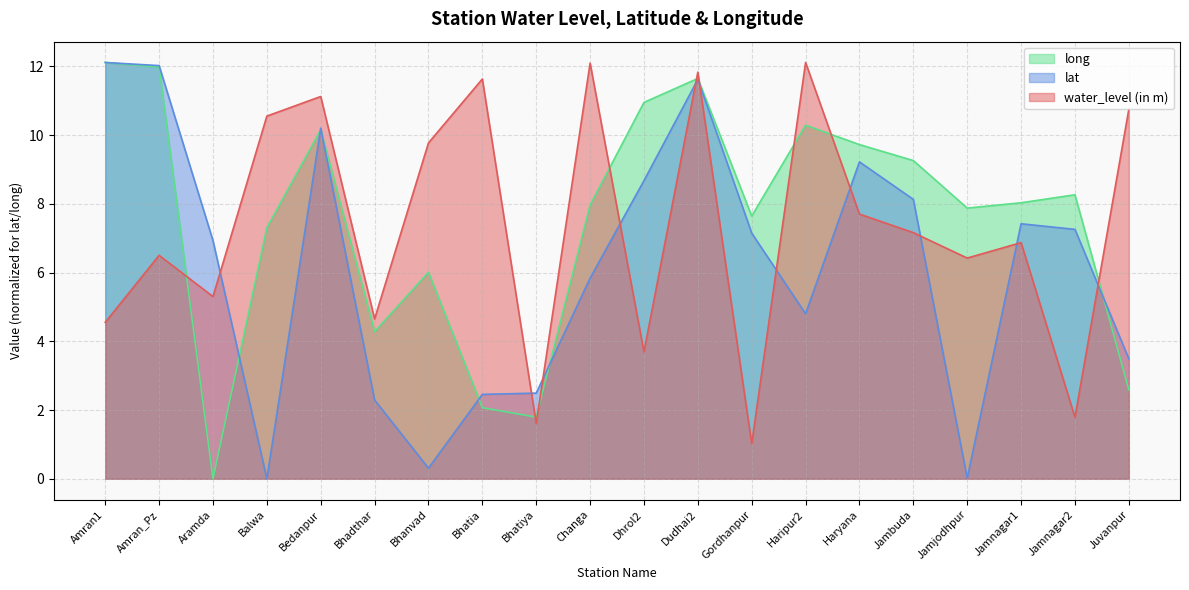

After their last crossing, which series has the higher values: lat or long?

lat